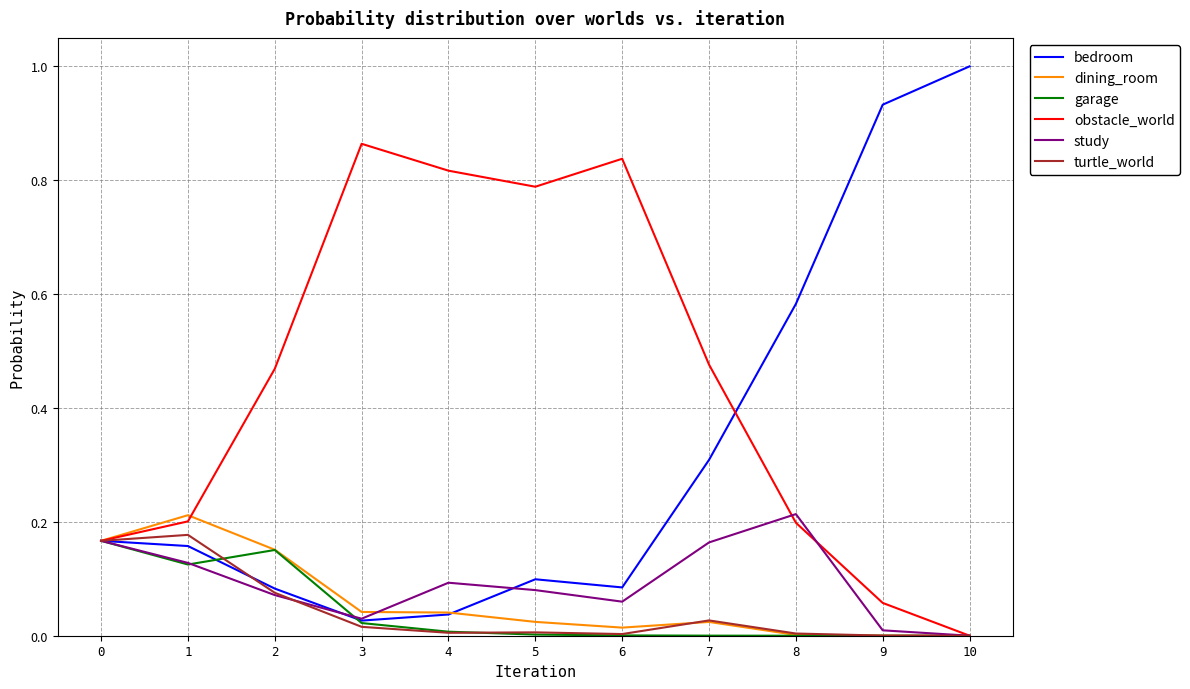

At which category does the chart reach its peak across all series?

10